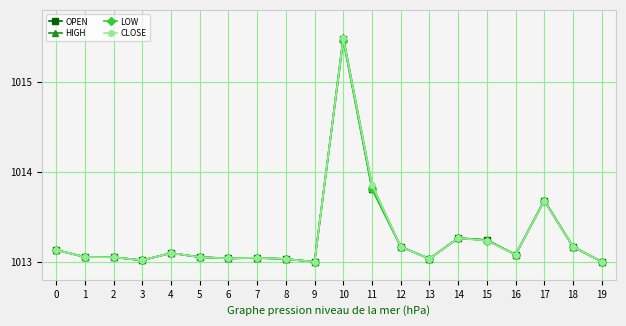

Is the value of HIGH at 1 greater than the value of OPEN at 17?

No